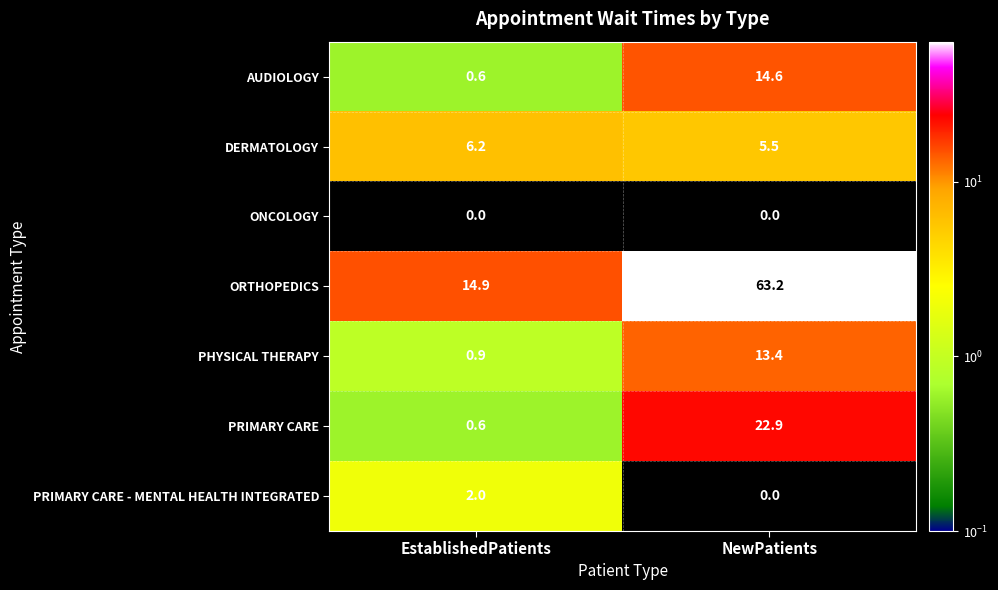

What is the approximate value of ORTHOPEDICS at NewPatients?

63.2